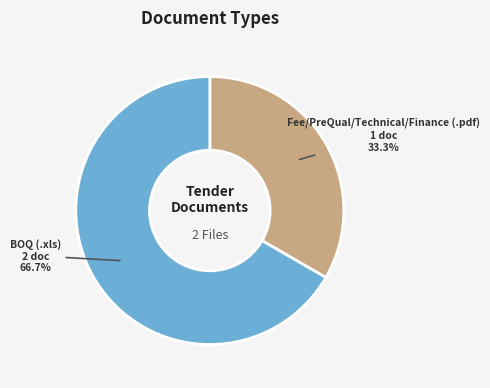

Between BOQ (.xls) and Fee/PreQual/Technical/Finance (.pdf), which is larger?

BOQ (.xls)